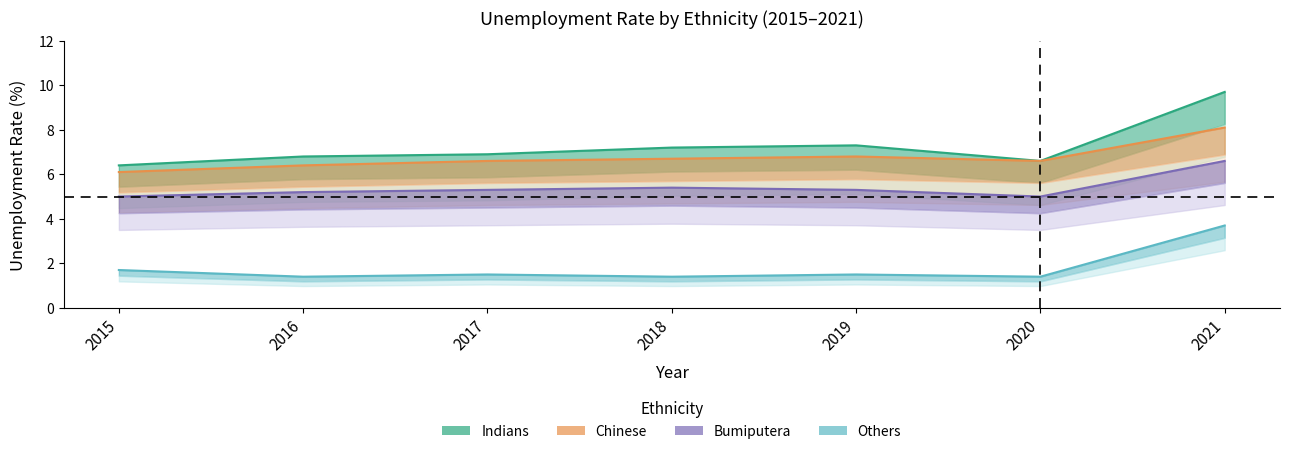

What is the average value of the Chinese series?

6.8